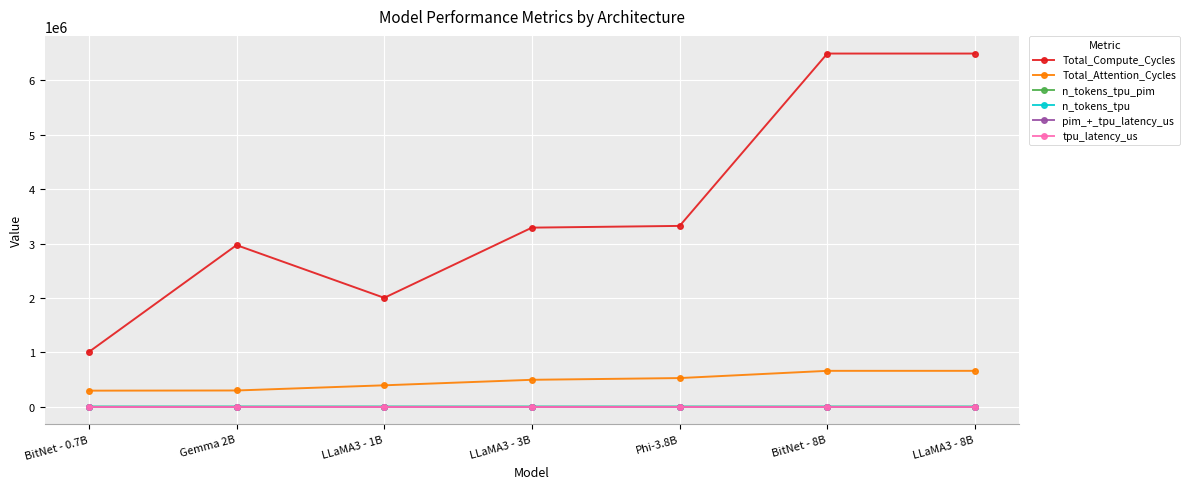

Where is the first local minimum for Total_Compute_Cycles?

LLaMA3 - 1B